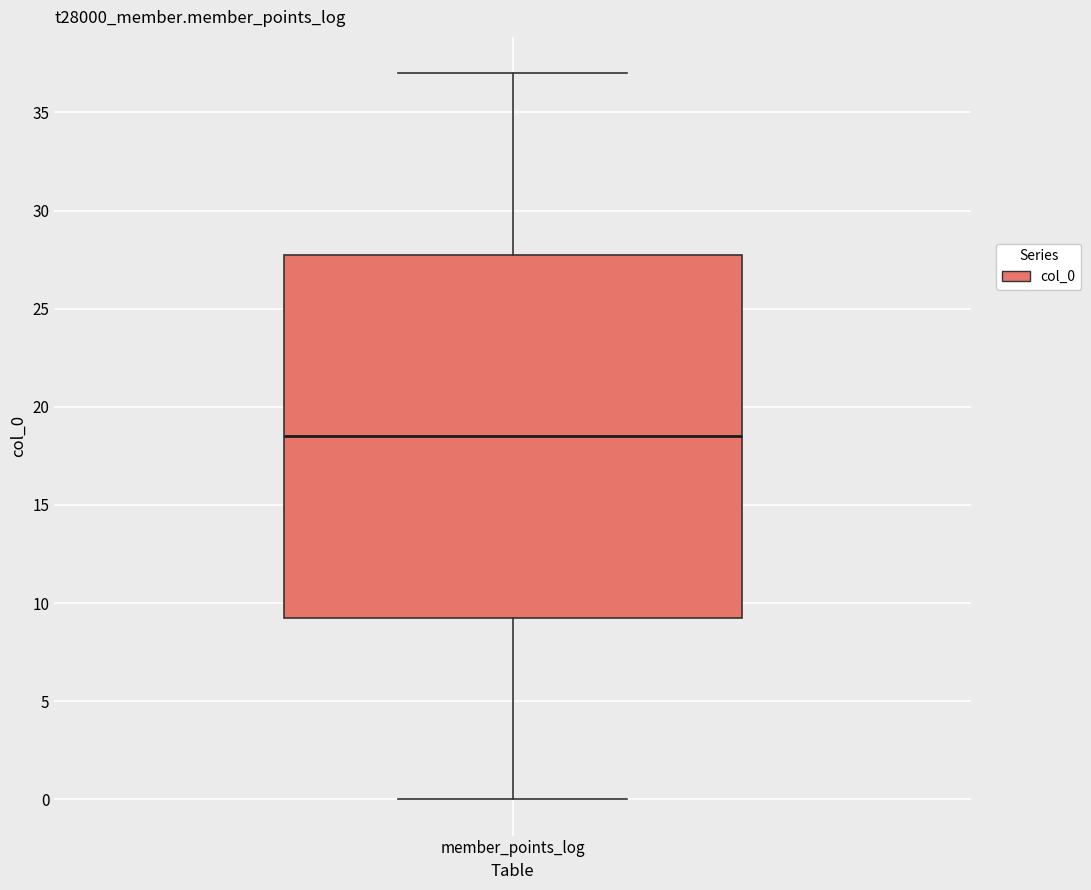

Where does the upper whisker of the box for member_points_log end on the y-axis? The values are not printed on the chart, so give them approximately, as read against the axis.

37.0